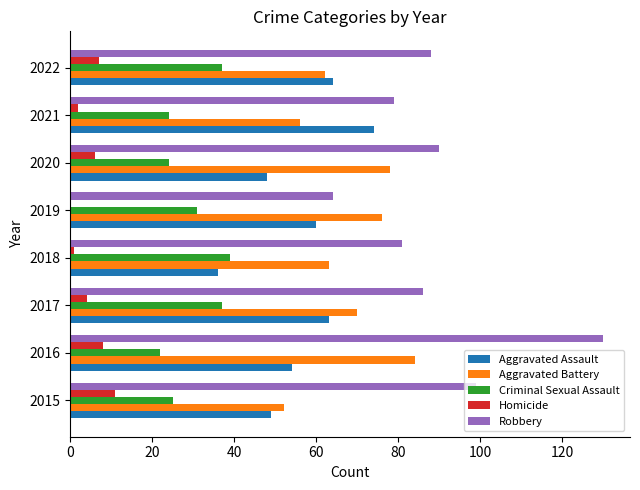

Which series has the largest range (max minus min)?

Robbery